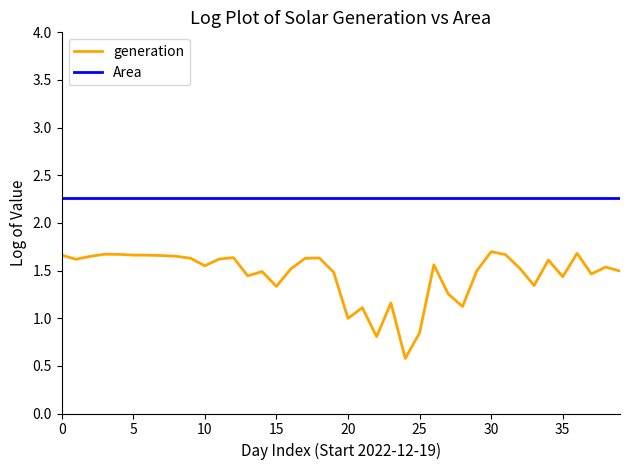

Which series has the widest spread of values?

generation